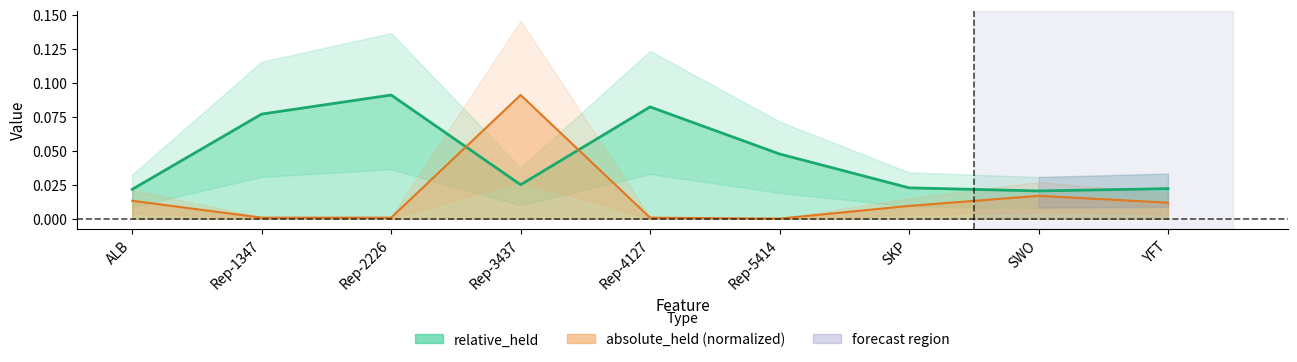

Is it true that relative_held equals 0.0 at Rep-1347?

False